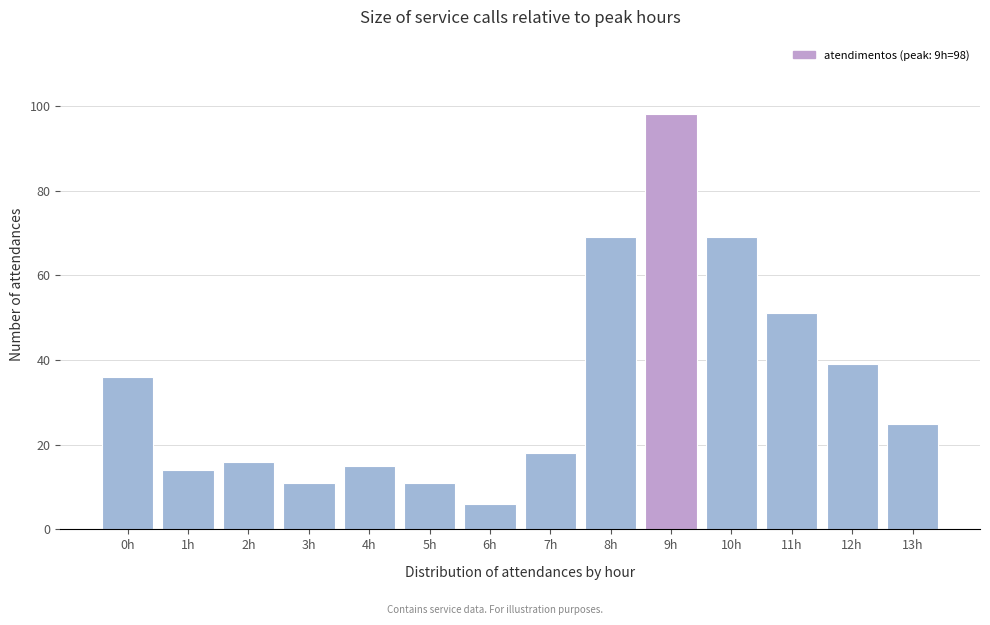

Reading left to right, transcribe all the data shown in this chart.

0h=36	1h=14	2h=16	3h=11	4h=15	5h=11	6h=6	7h=18	8h=69	9h=98	10h=69	11h=51	12h=39	13h=25